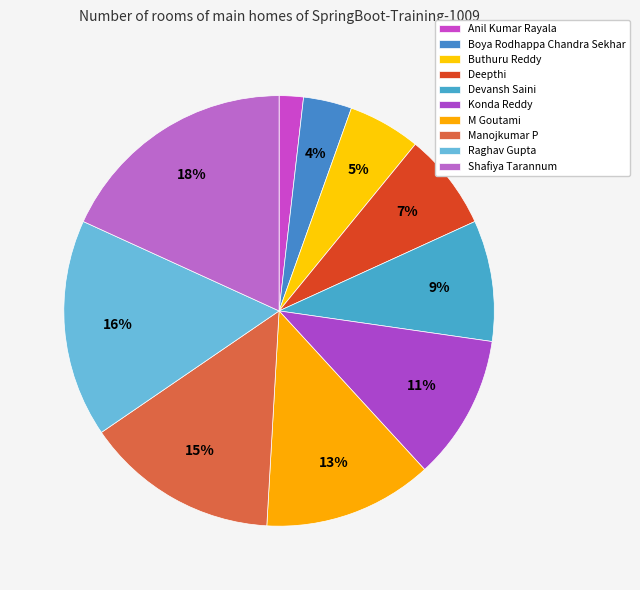

Which slice is the smallest?

Anil Kumar Rayala